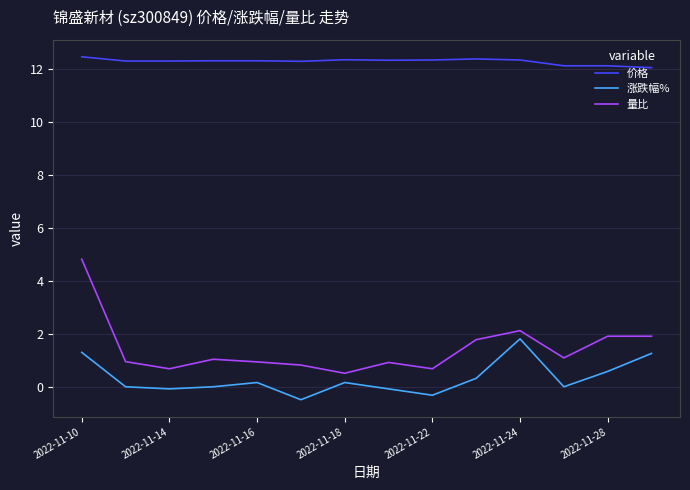

Which series has the widest spread of values?

量比